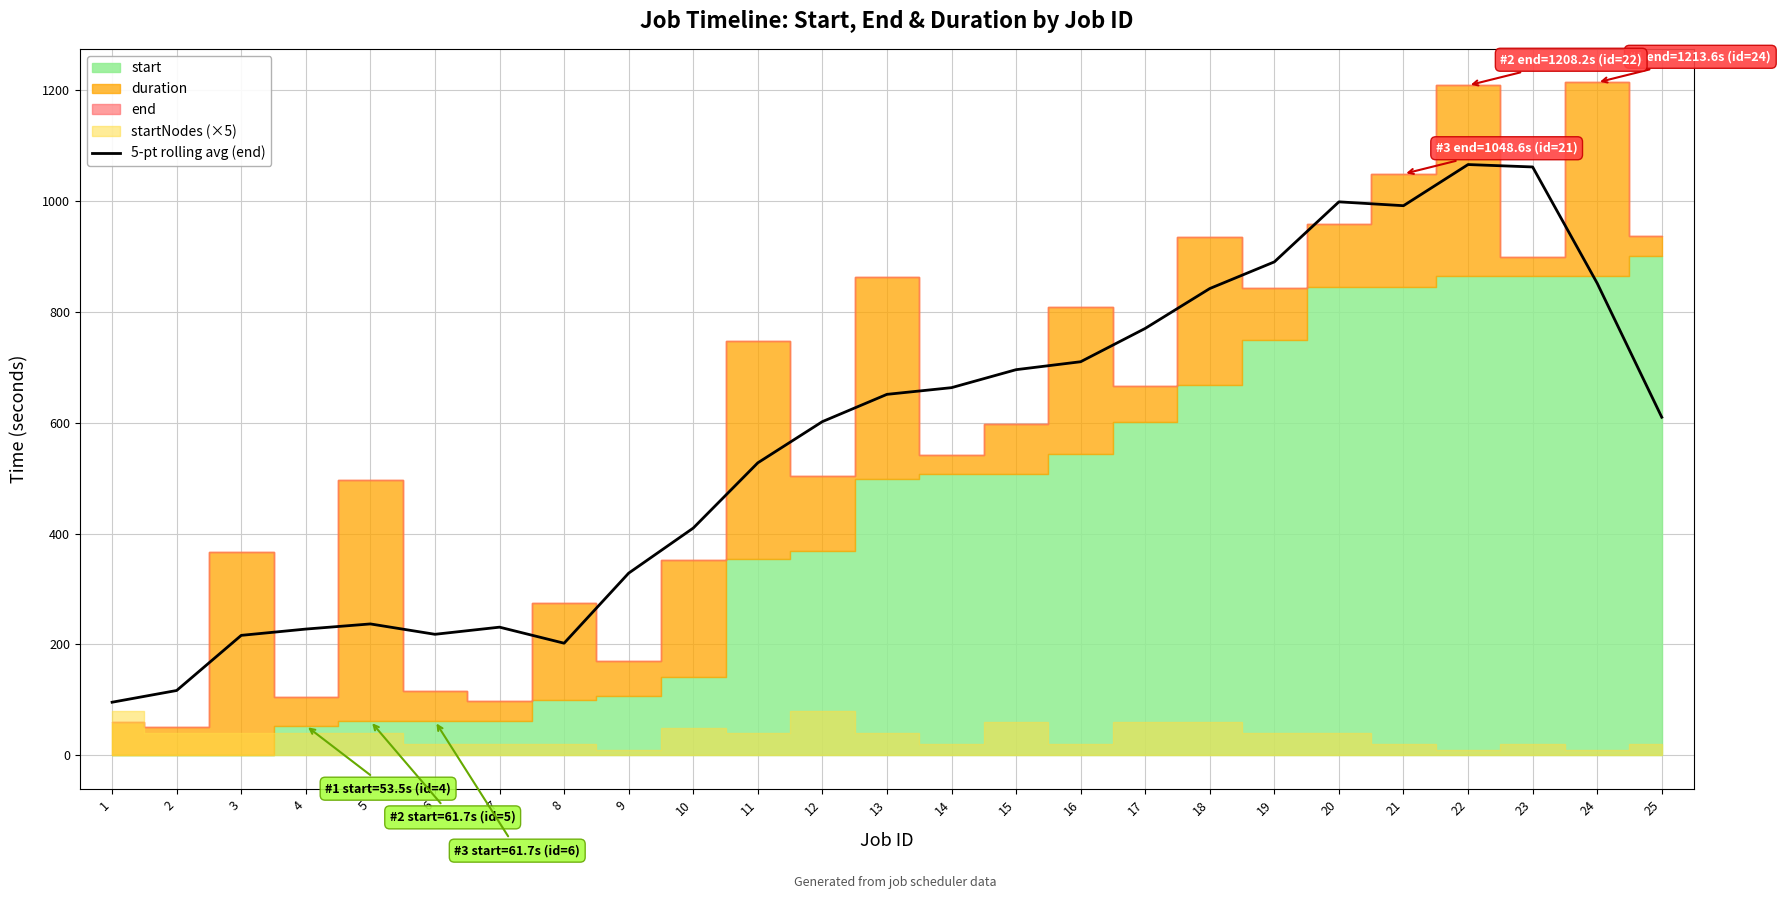

List the labels in order of value, largest first.

22, 23, 20, 21, 19, 24, 18, 17, 16, 15, 14, 13, 25, 12, 11, 10, 9, 5, 7, 4, 6, 3, 8, 2, 1